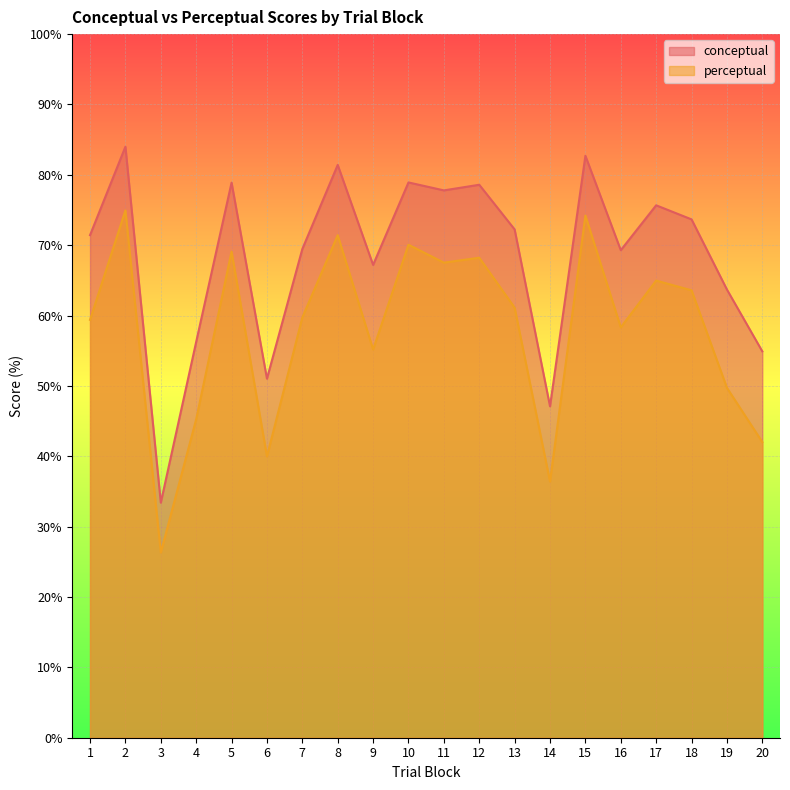

What is the difference between the second highest and minimum values in the conceptual series?

49.3